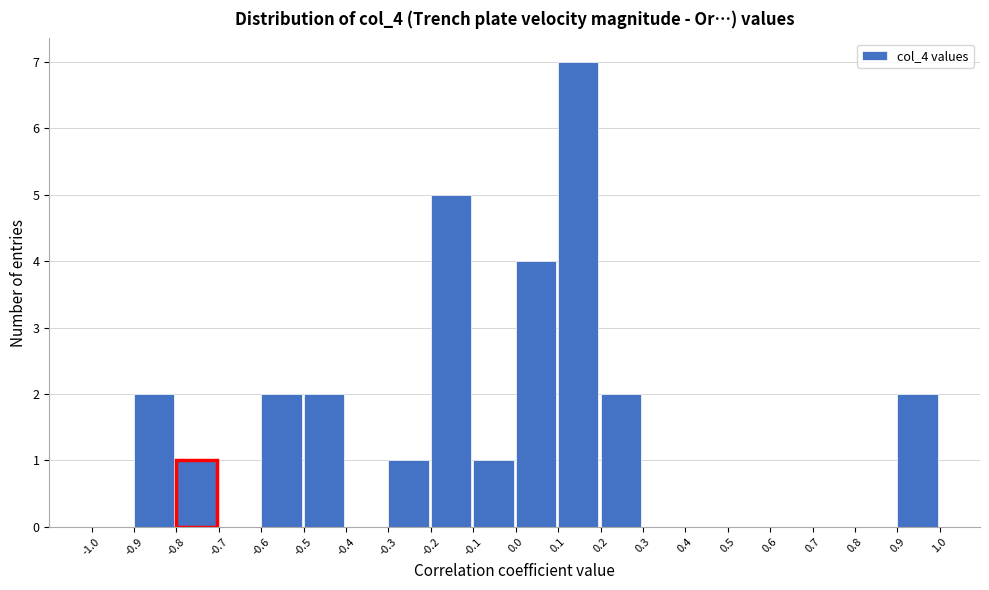

How tall is the bar that spans -0.9 to -0.8 on the x-axis? The values are not printed on the chart, so give them approximately, as read against the axis.

2